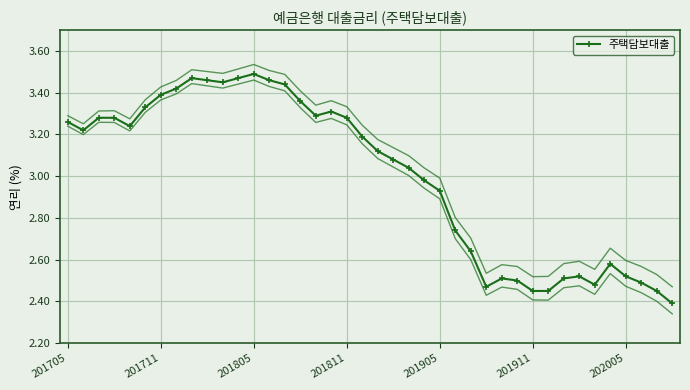

What is the smallest value displayed?

2.4